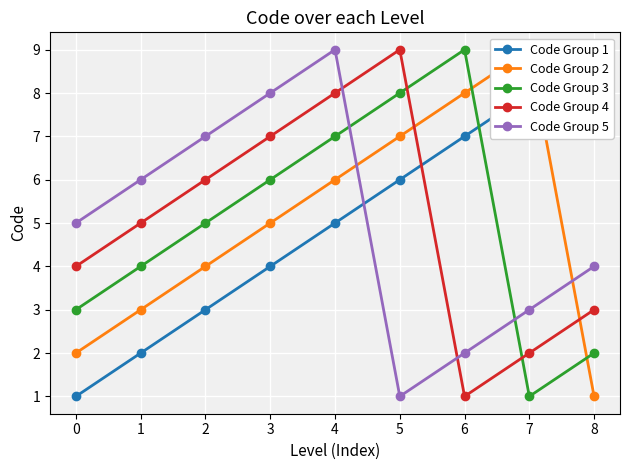

True or false: Code Group 3 and Code Group 1 cross at least once.

True